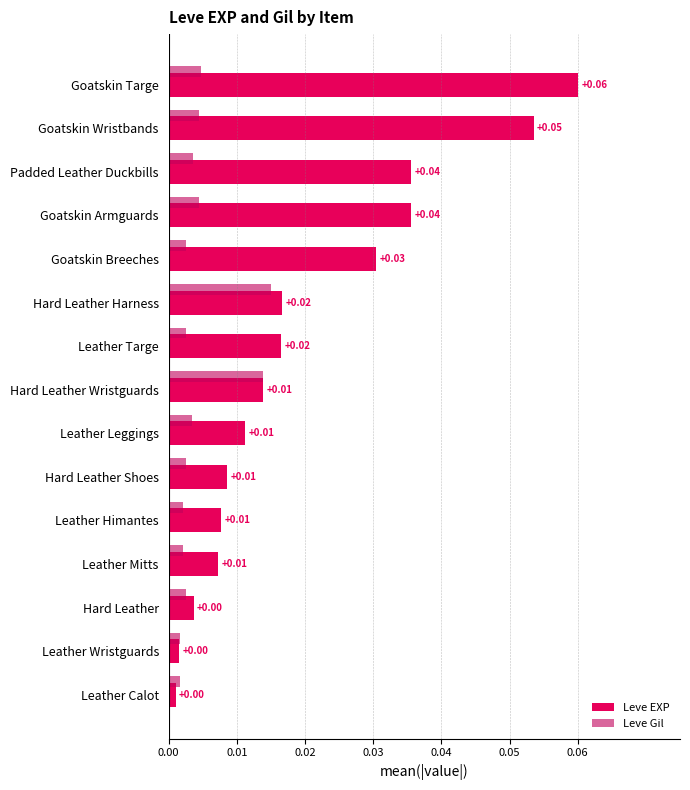

Which series has the widest spread of values?

Leve EXP